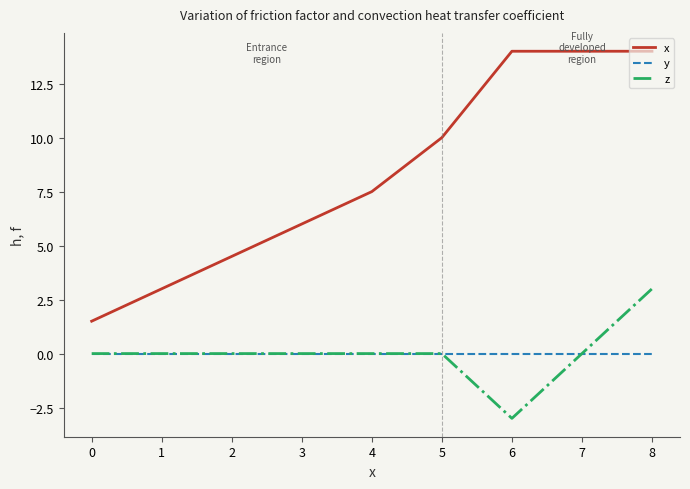

Does the chart display data point markers on the line(s)?

No